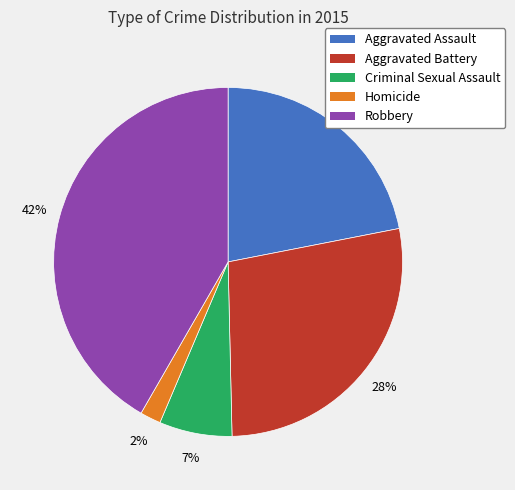

Between Aggravated Assault and Homicide, which is larger?

Aggravated Assault